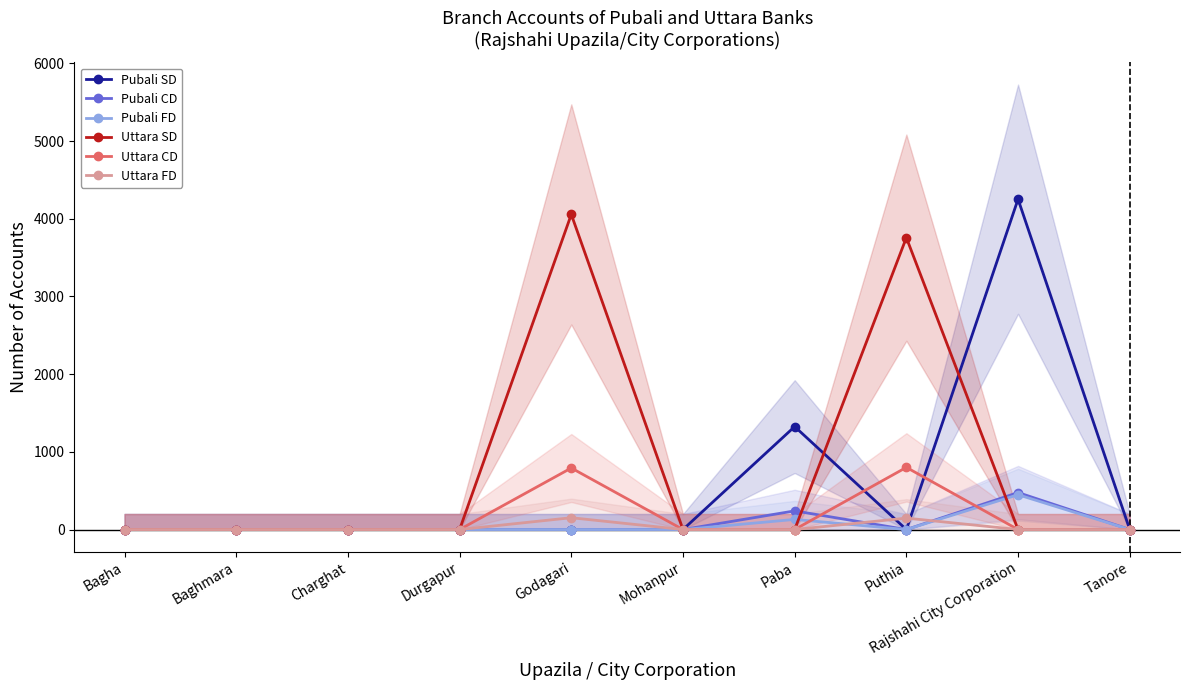

What is the label of the 9th point from the left?

Rajshahi City Corporation